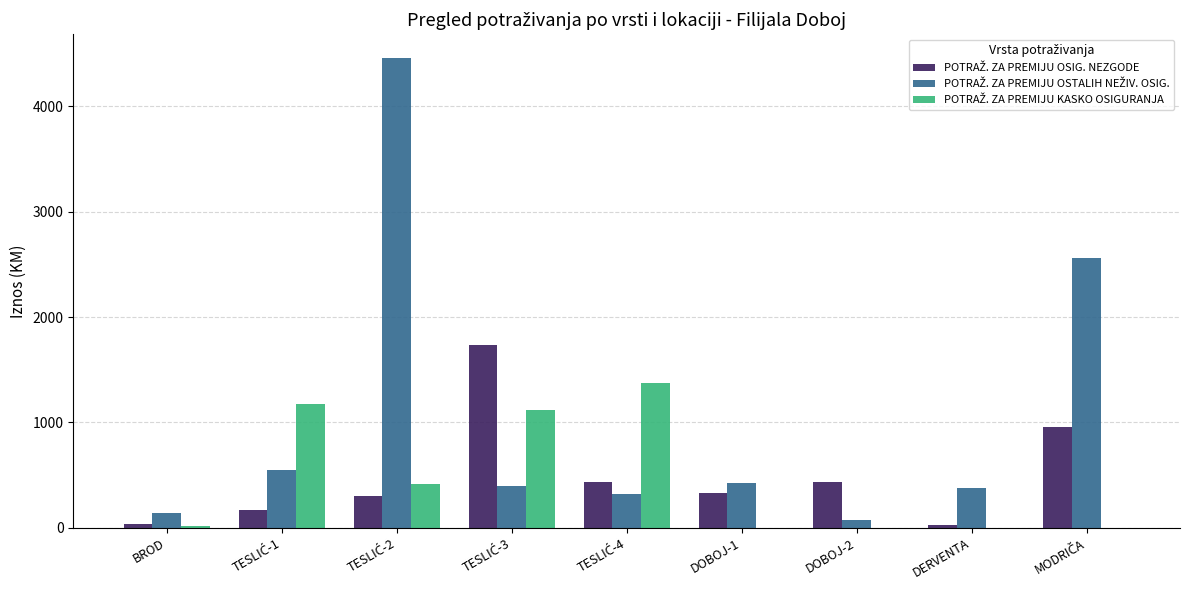

What is the maximum value shown in the chart?

4462.0